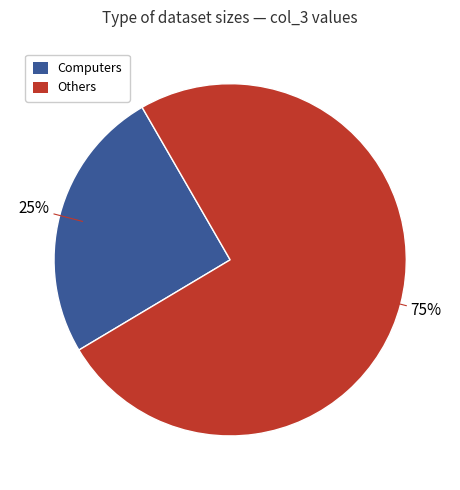

To the nearest percent, what is the difference between the largest and smallest slice percentages?

50%